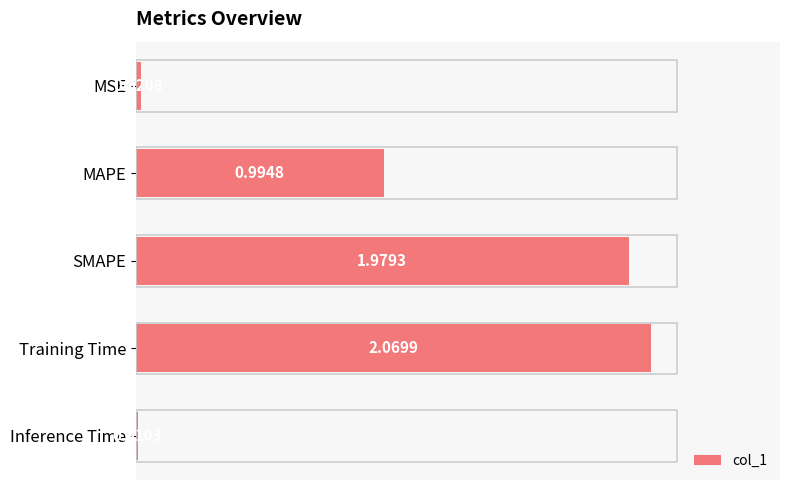

List the labels in order of value, smallest first.

Inference Time, MSE, MAPE, SMAPE, Training Time